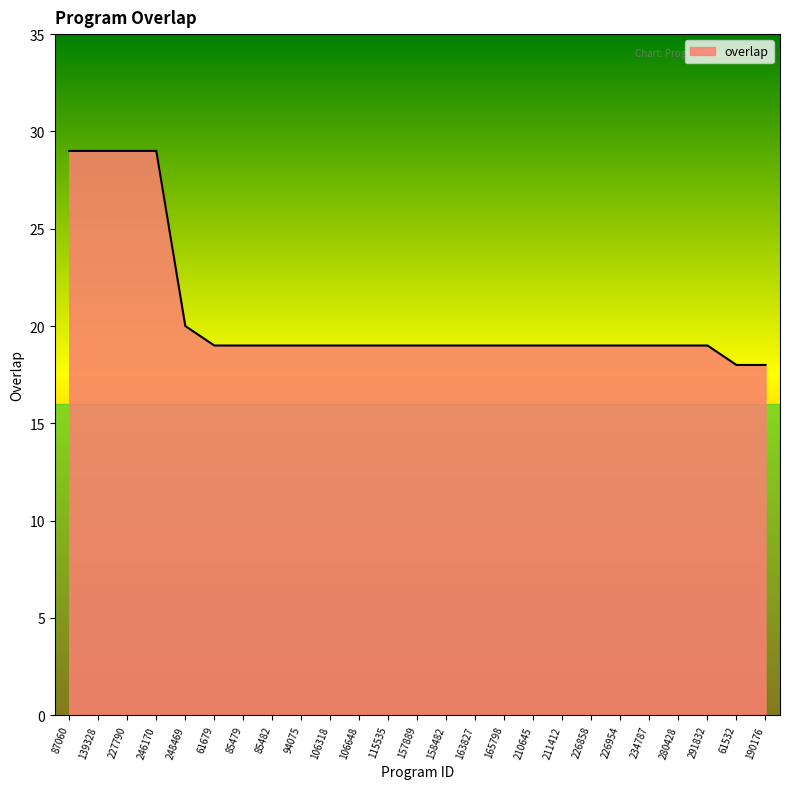

What is the ratio of the value at 163827 to the value at 61679?

1.0